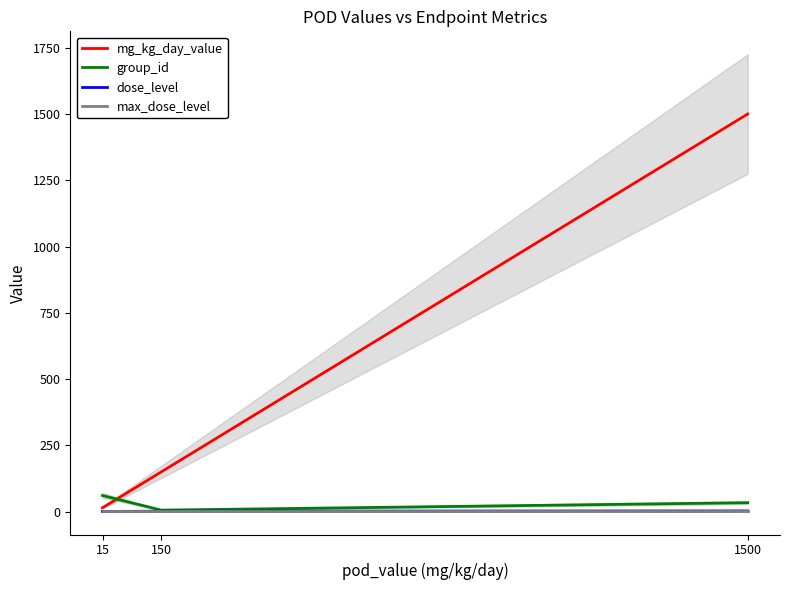

Reading left to right, list all the values displayed in this chart.

mg_kg_day_value: 15	150	1500
group_id: 61	6	34
dose_level: 1	2	3
max_dose_level: 3	3	3